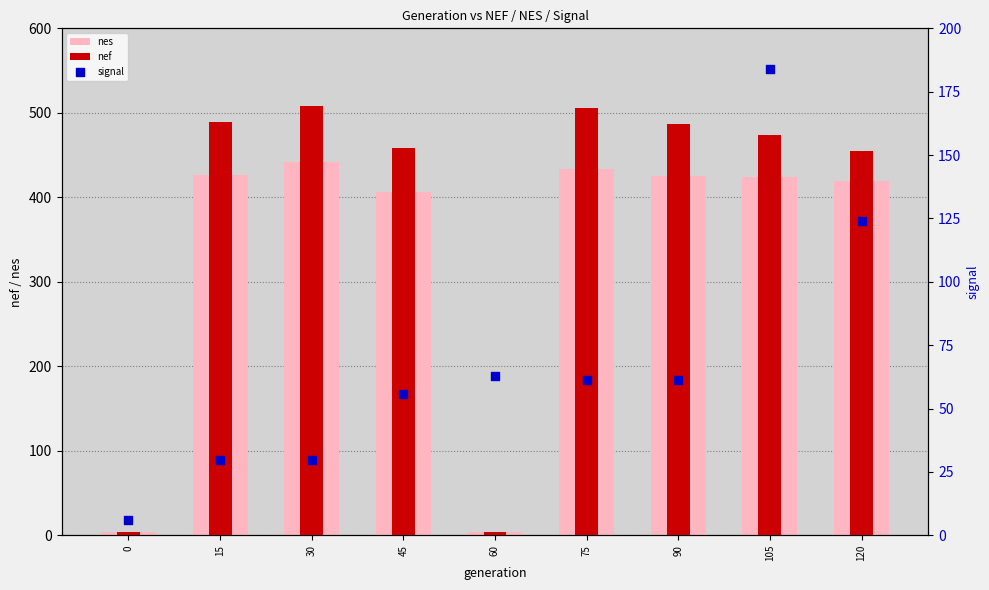

What is the total value across all series at 90?

973.8